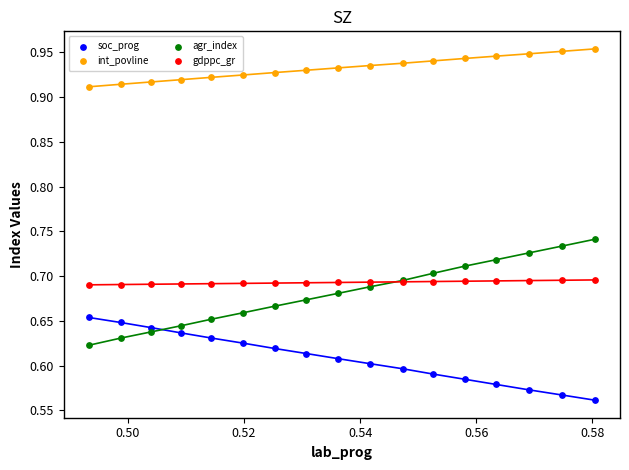

Which series reaches the maximum Y coordinate?

int_povline